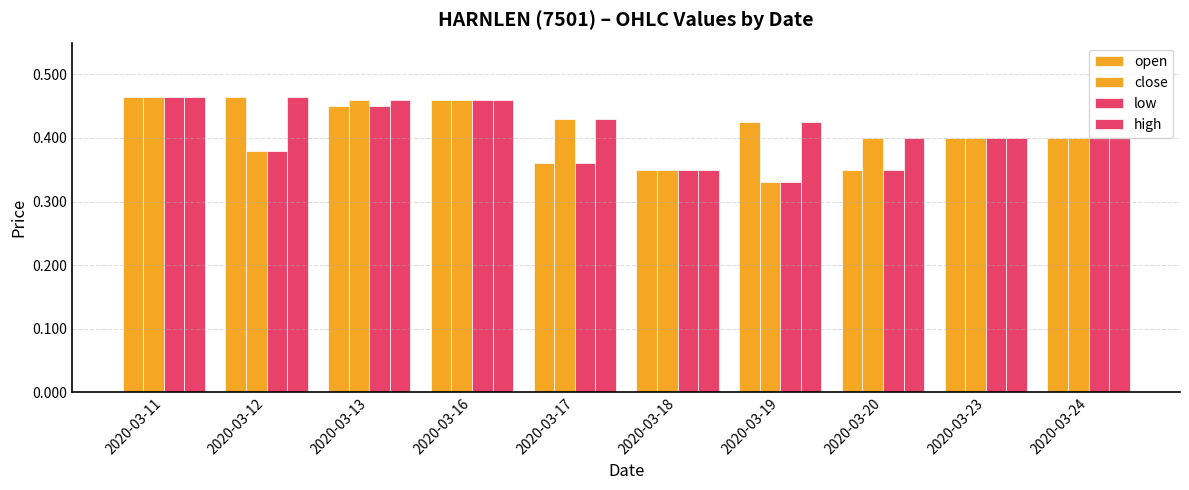

Reading left to right, what are all the values shown in this chart?

open: 0.5	0.5	0.5	0.5	0.4	0.3	0.4	0.3	0.4	0.4
close: 0.5	0.4	0.5	0.5	0.4	0.3	0.3	0.4	0.4	0.4
low: 0.5	0.4	0.5	0.5	0.4	0.3	0.3	0.3	0.4	0.4
high: 0.5	0.5	0.5	0.5	0.4	0.3	0.4	0.4	0.4	0.4